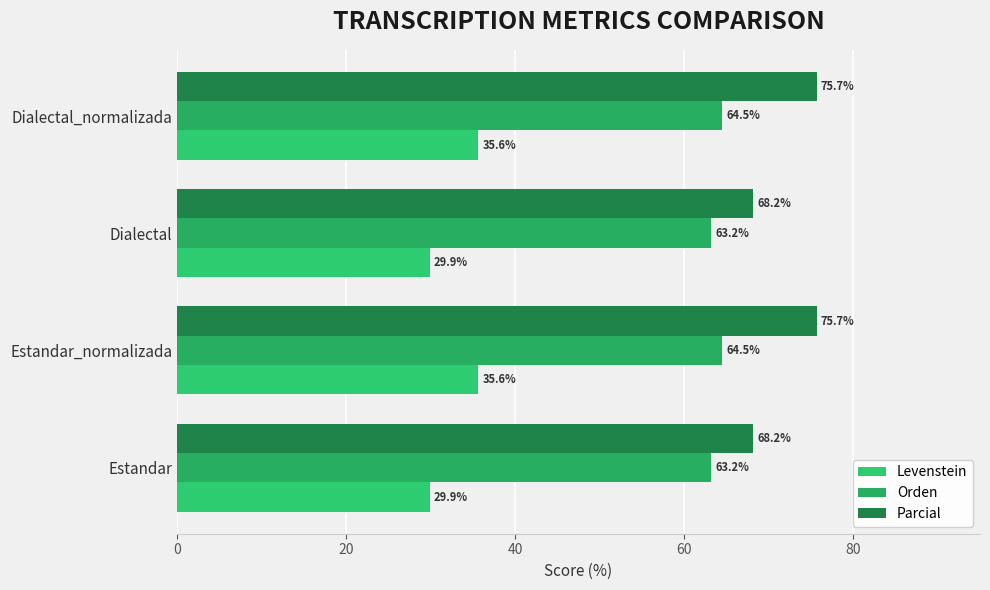

Which series has the largest total across all categories?

Parcial